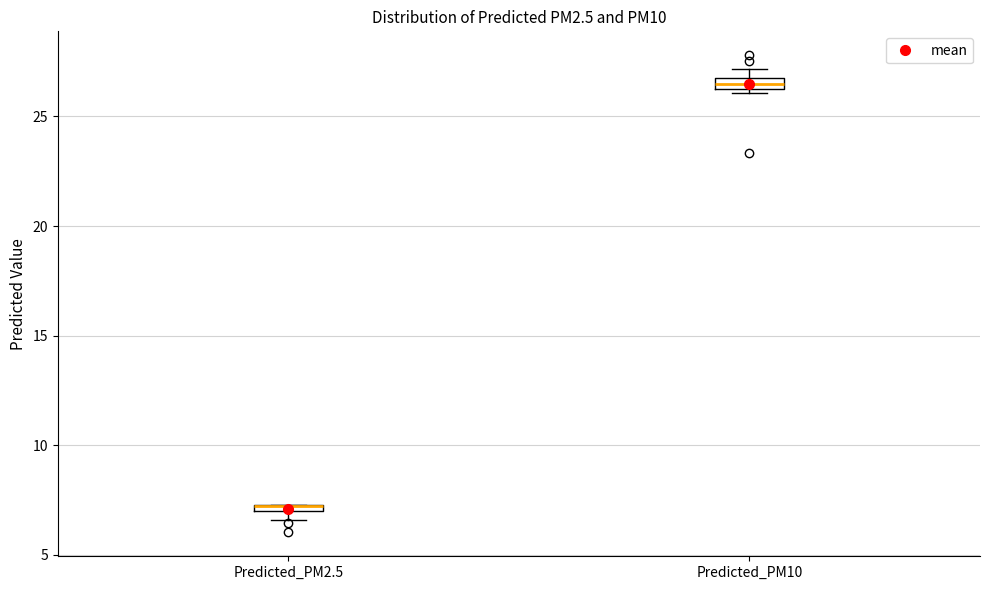

Where is the upper edge of the box for Predicted_PM2.5 on the y-axis? The values are not printed on the chart, so give them approximately, as read against the axis.

7.5